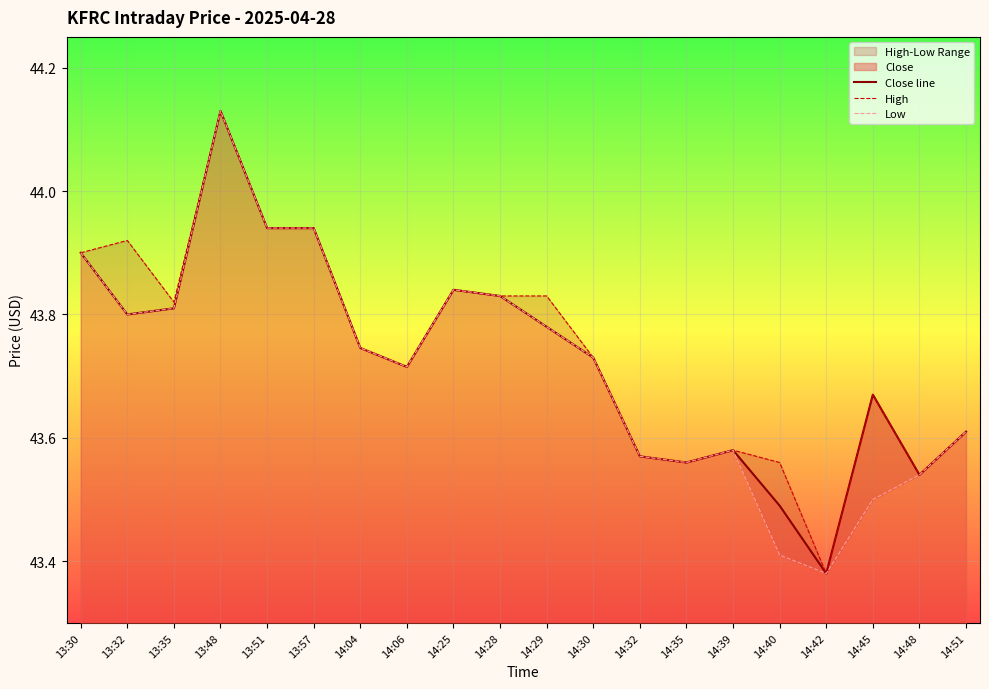

List the labels in order of Low value, smallest first.

14:42, 14:40, 14:45, 14:48, 14:35, 14:32, 14:39, 14:51, 14:06, 14:30, 14:04, 14:29, 13:32, 13:35, 14:28, 14:25, 13:30, 13:51, 13:57, 13:48